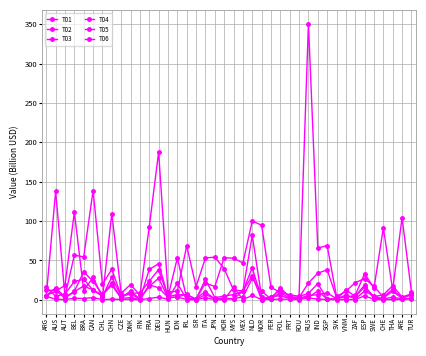

What is the maximum value for T01?

27.3